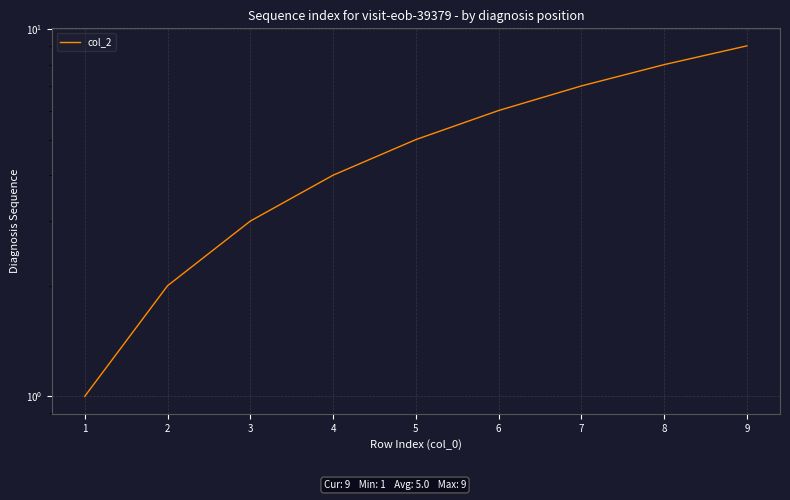

What is the change in value from 4 to 8?

+4